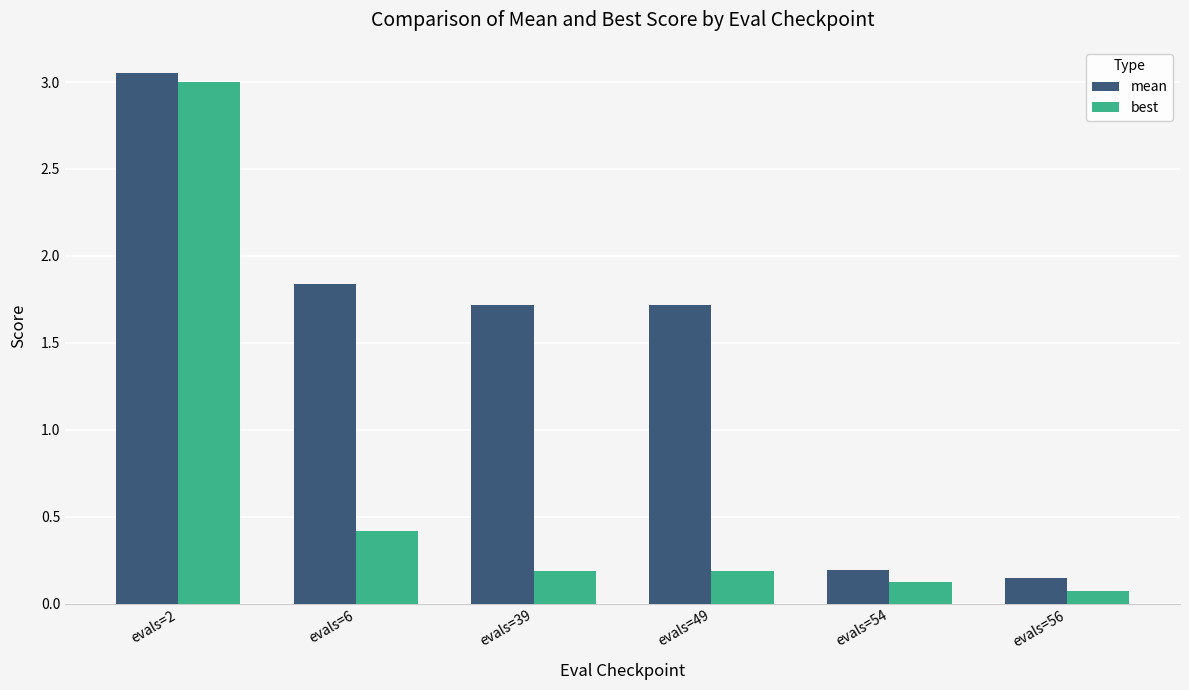

What is the difference between the highest and lowest values at evals=6?

1.4